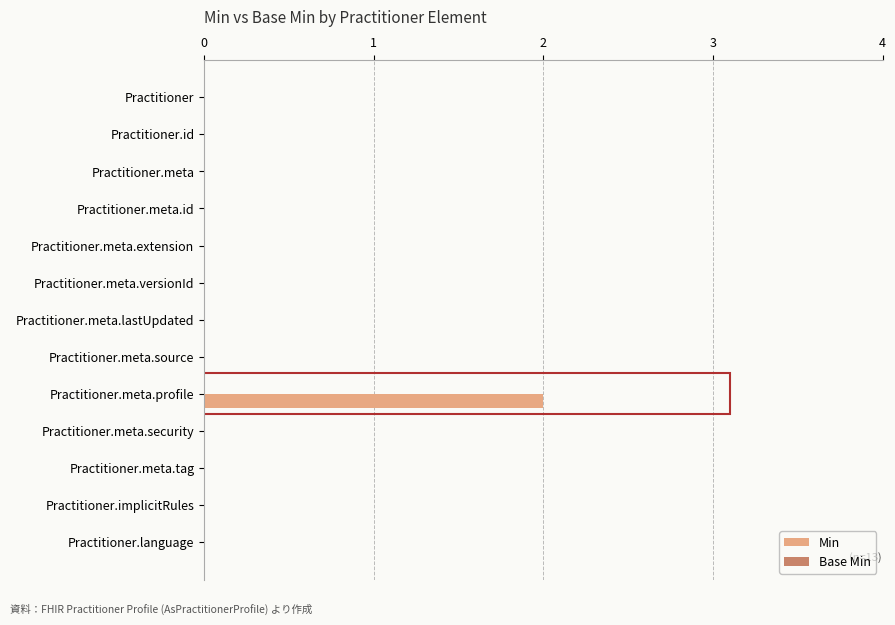

Are the bars horizontal?

Yes